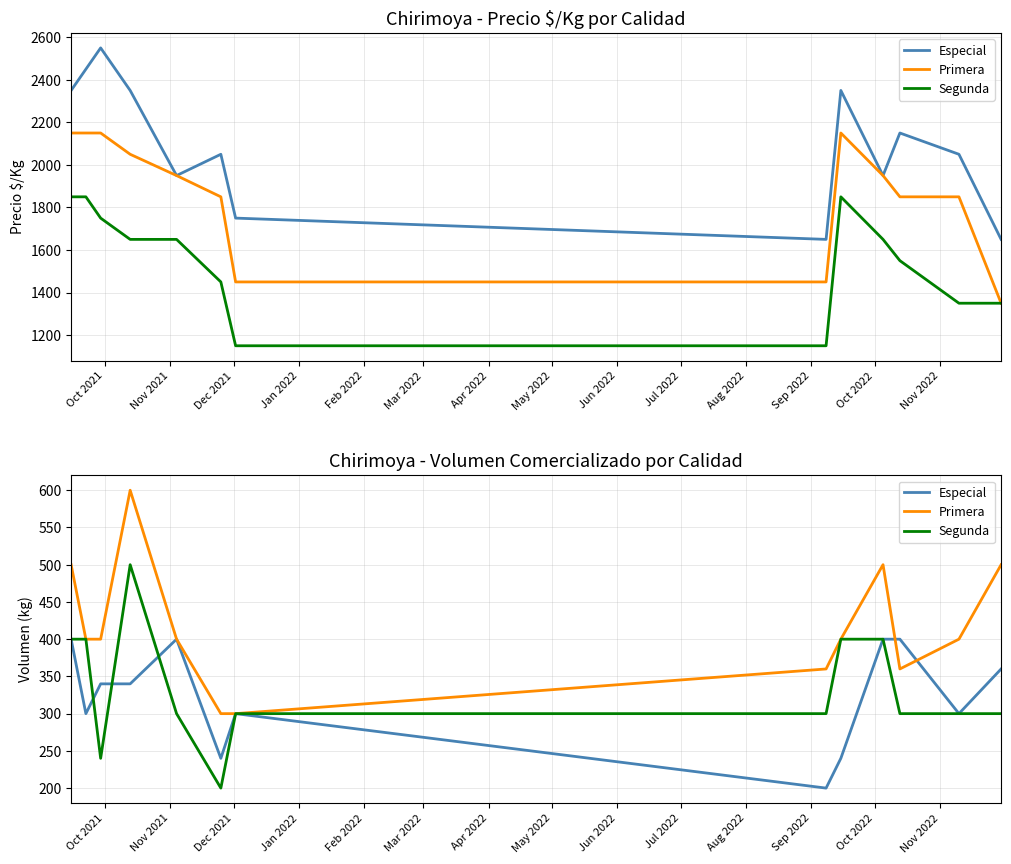

True or false: Primera has more than 2 points higher than both neighbors.

False